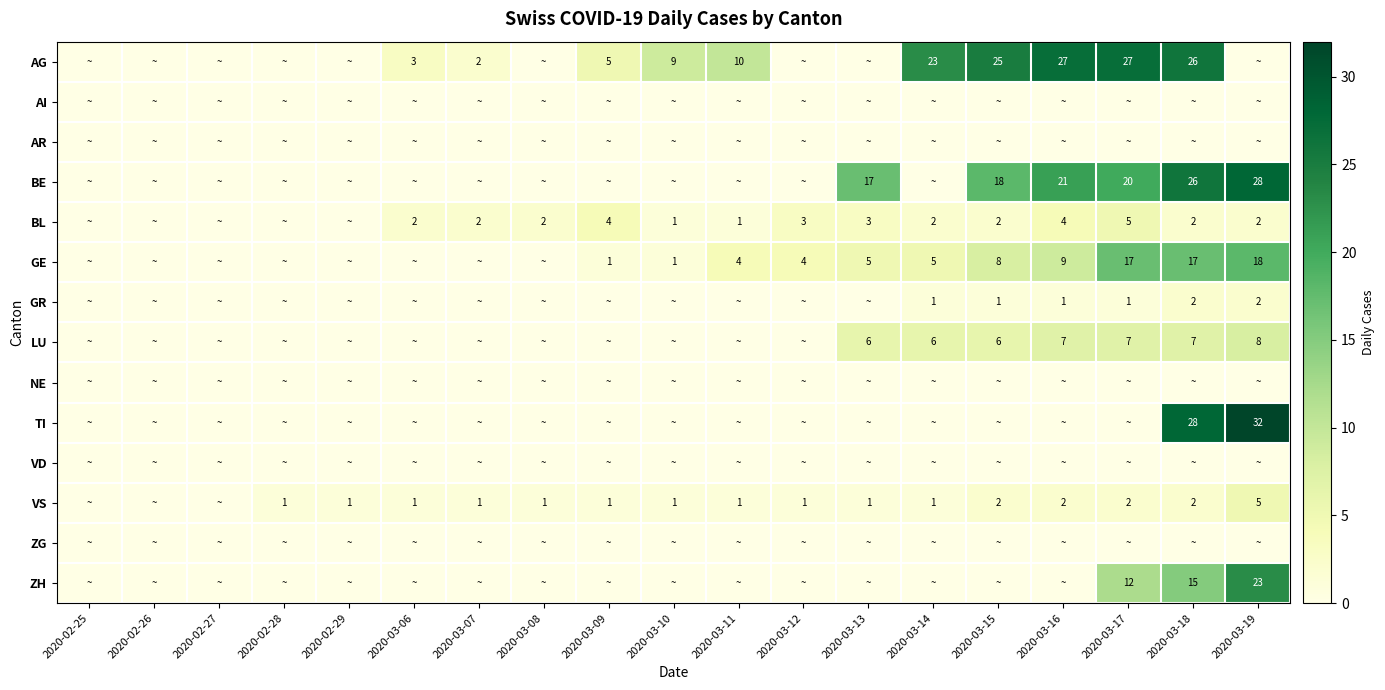

Between 2020-03-17 and 2020-03-19, which is larger?

2020-03-17